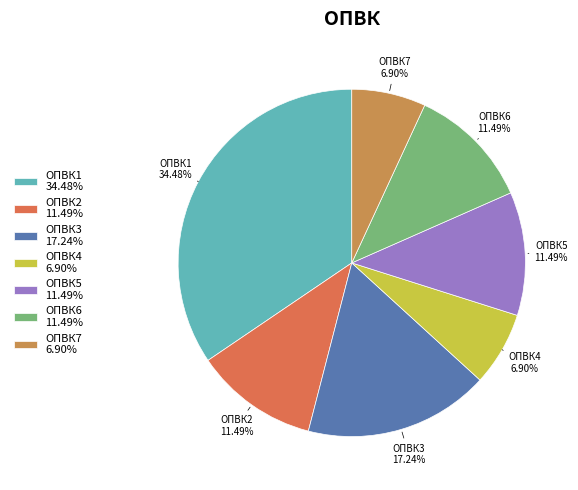

Which slice is the largest?

ОПВК1